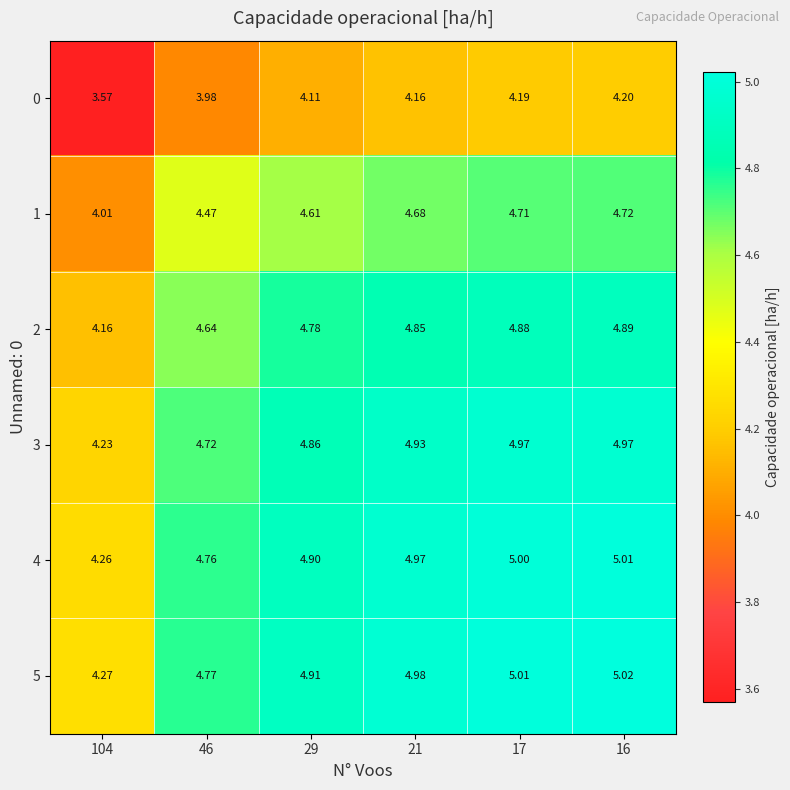

At which category is the sum across all series the highest?

16